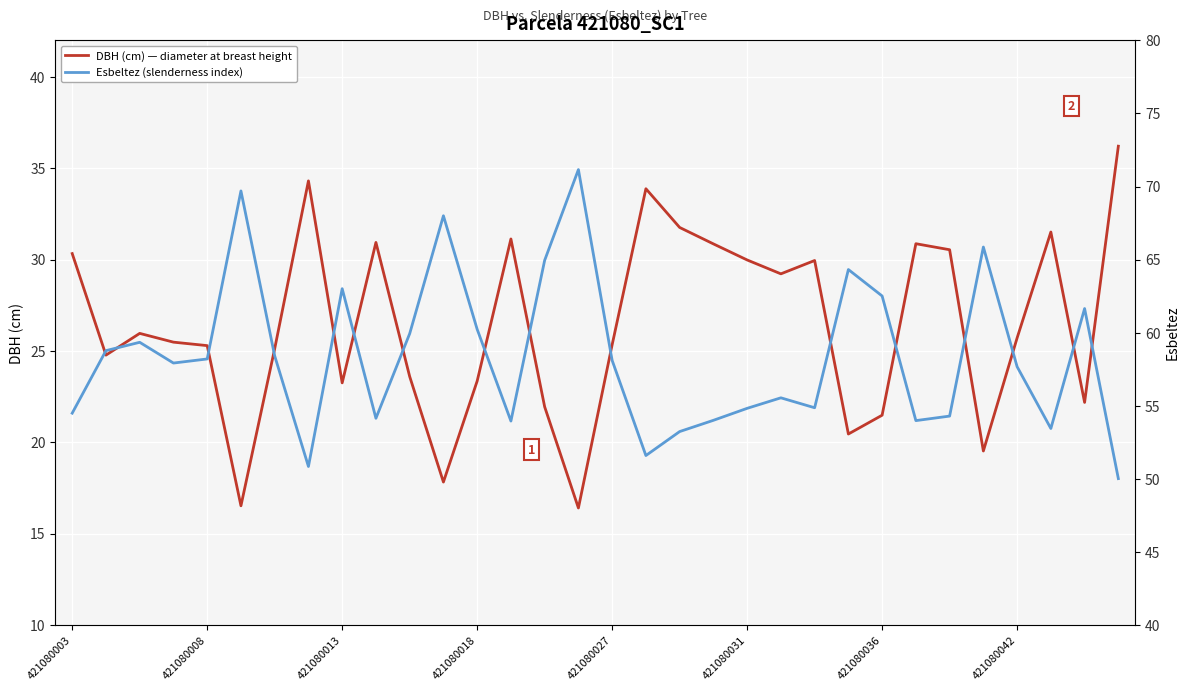

What are all the series names shown in the legend?

DBH (cm) — diameter at breast height, Esbeltez (slenderness index)